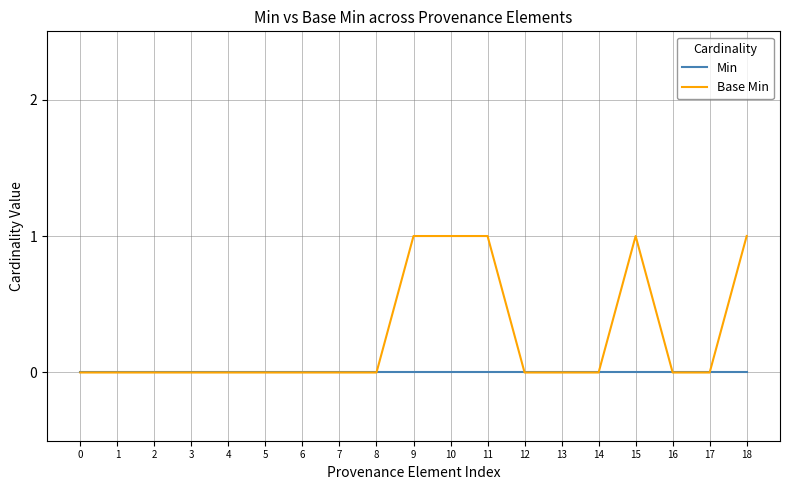

True or false: Base Min has more than 0 interior local peaks.

True